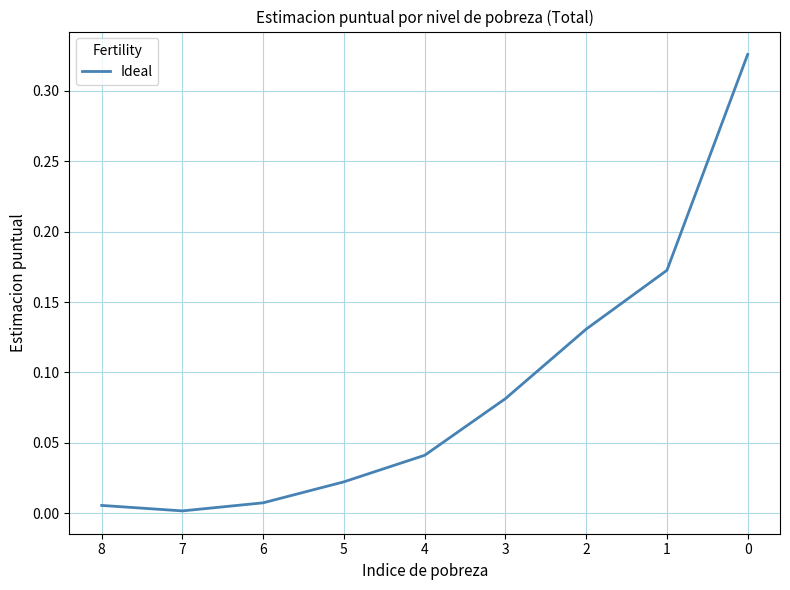

The chart shows a value of 0.1 at 4. True or false?

False